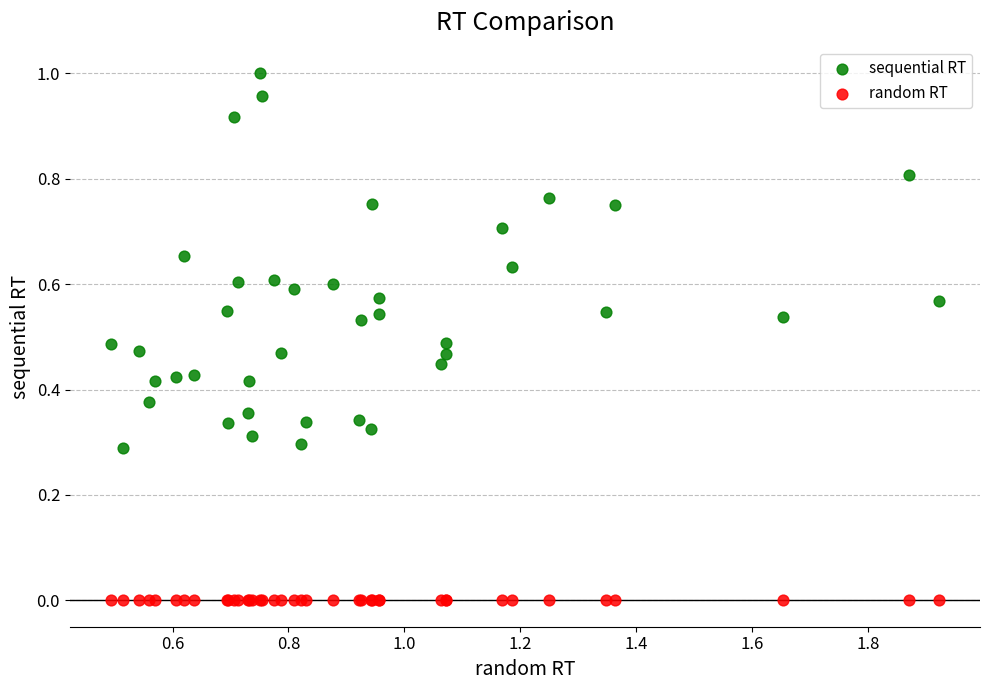

What are all the series names shown in the legend?

sequential RT, random RT